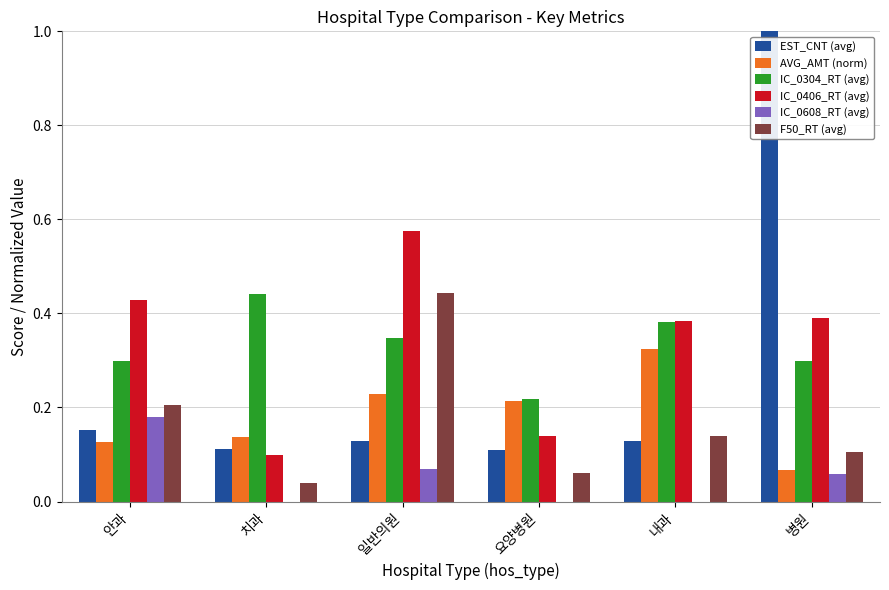

What are all the series names shown in the legend?

EST_CNT (avg), AVG_AMT (norm), IC_0304_RT (avg), IC_0406_RT (avg), IC_0608_RT (avg), F50_RT (avg)